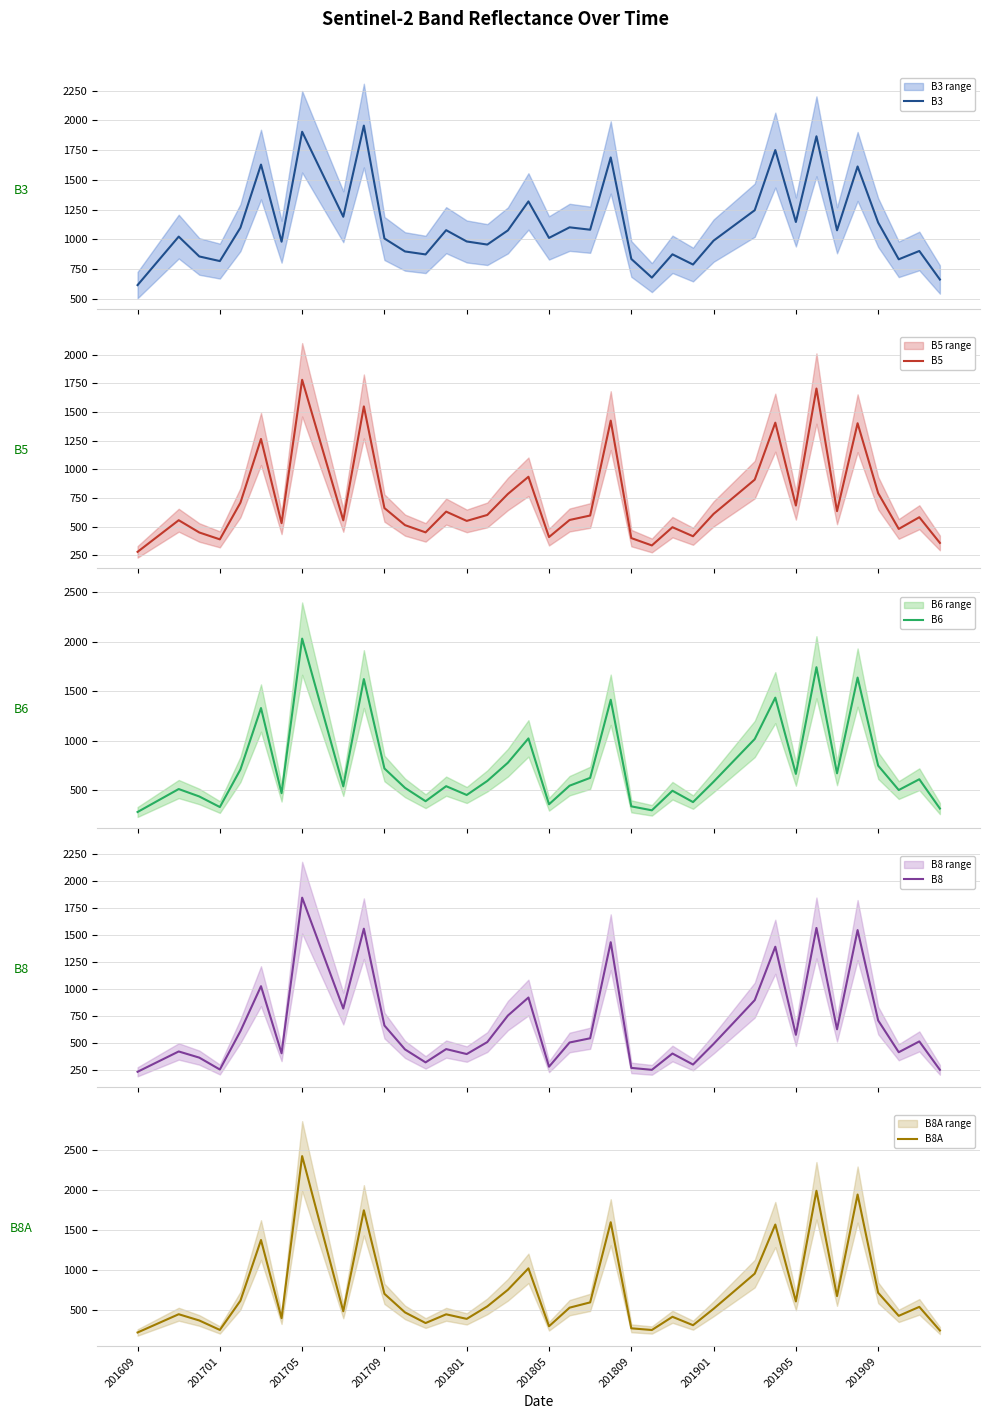

What is the minimum value shown in the chart?

221